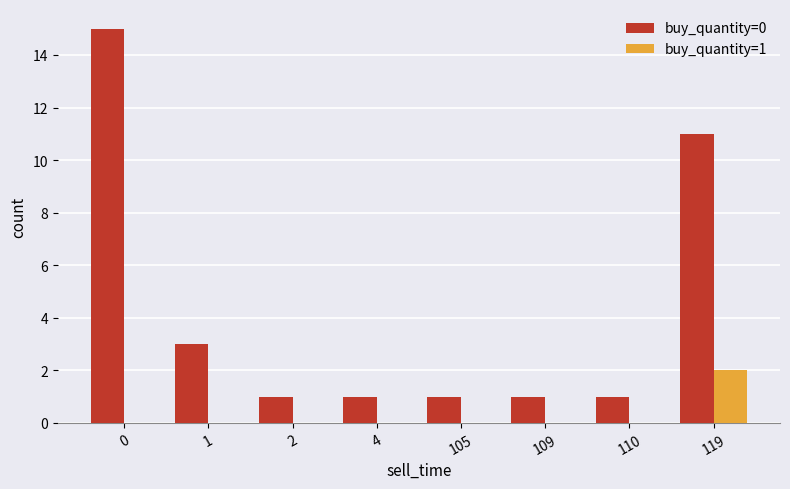

What is the maximum value shown in the chart?

15